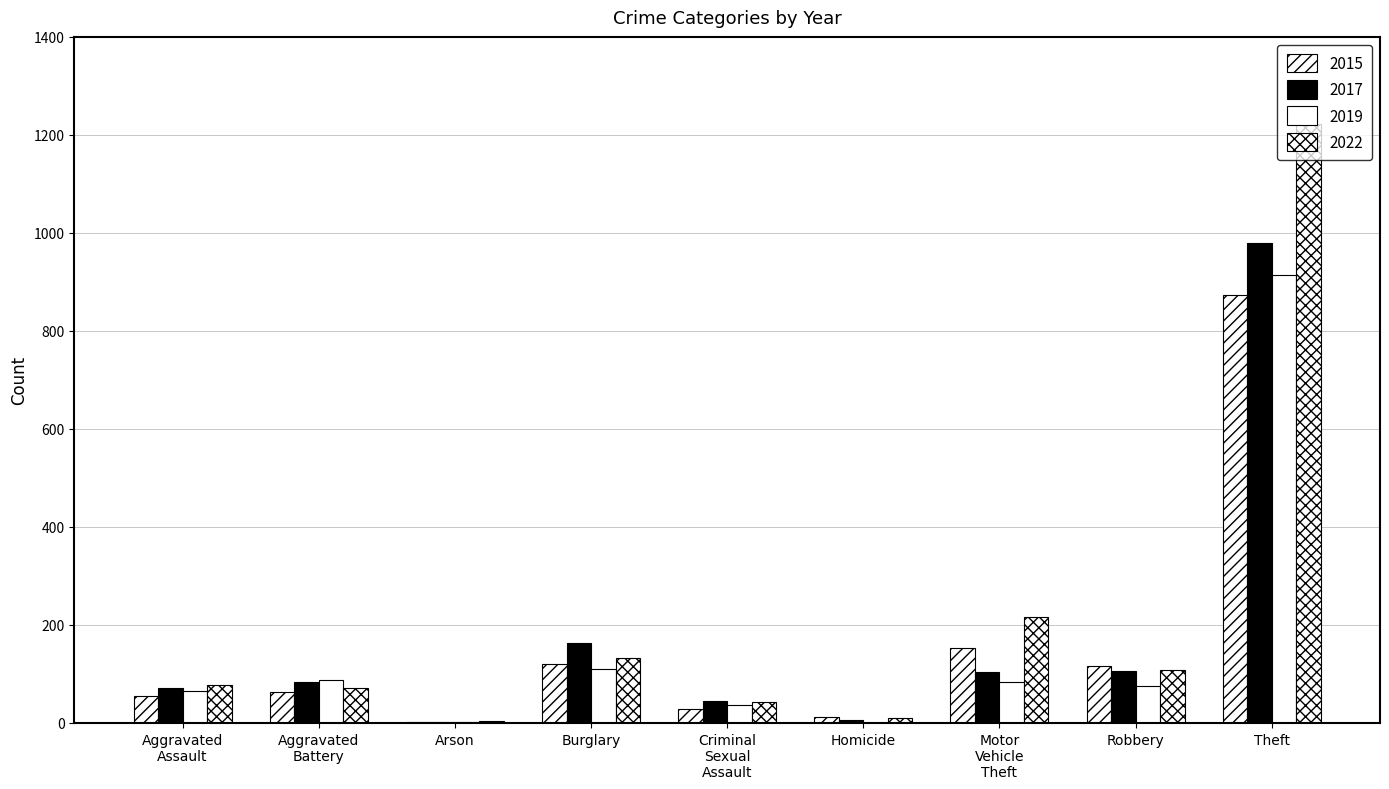

How many data points does each series have?

9